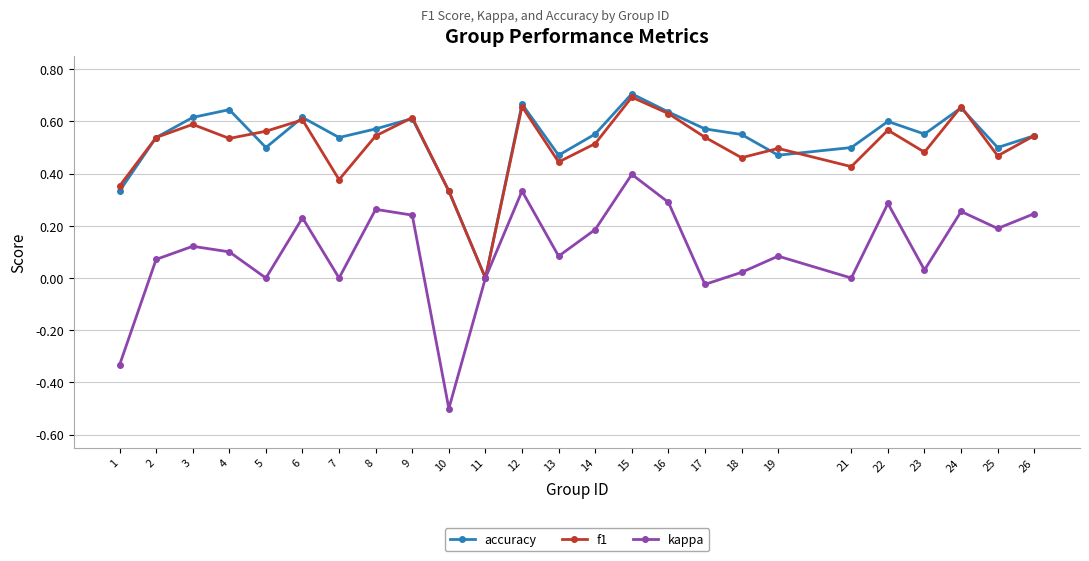

How many values in the accuracy series exceed 0?

24